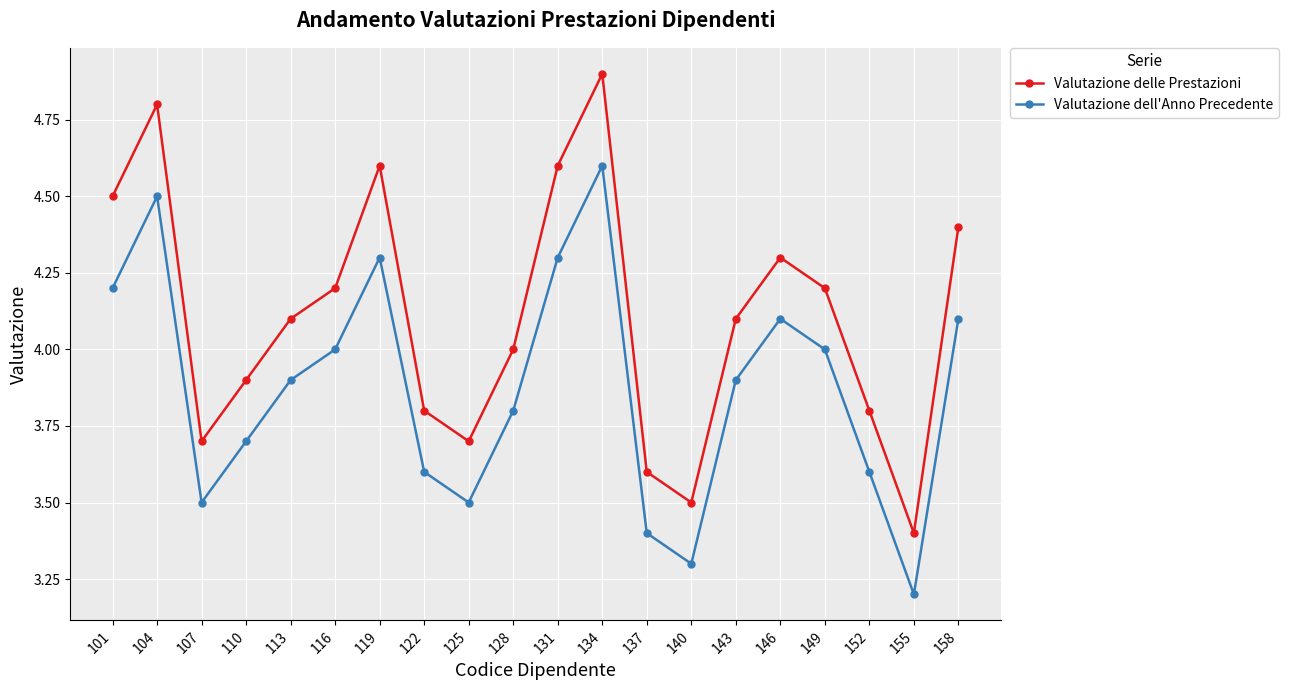

True or false: Valutazione dell'Anno Precedente and Valutazione delle Prestazioni intersect in this chart.

False